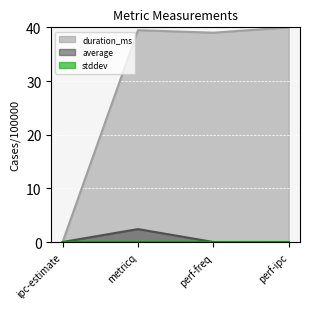

Which series has the largest total across all categories?

duration_ms